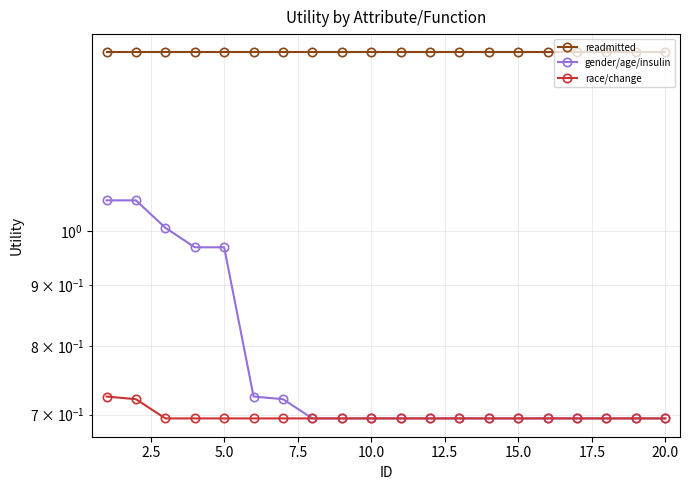

What are all the series names shown in the legend?

readmitted, gender/age/insulin, race/change